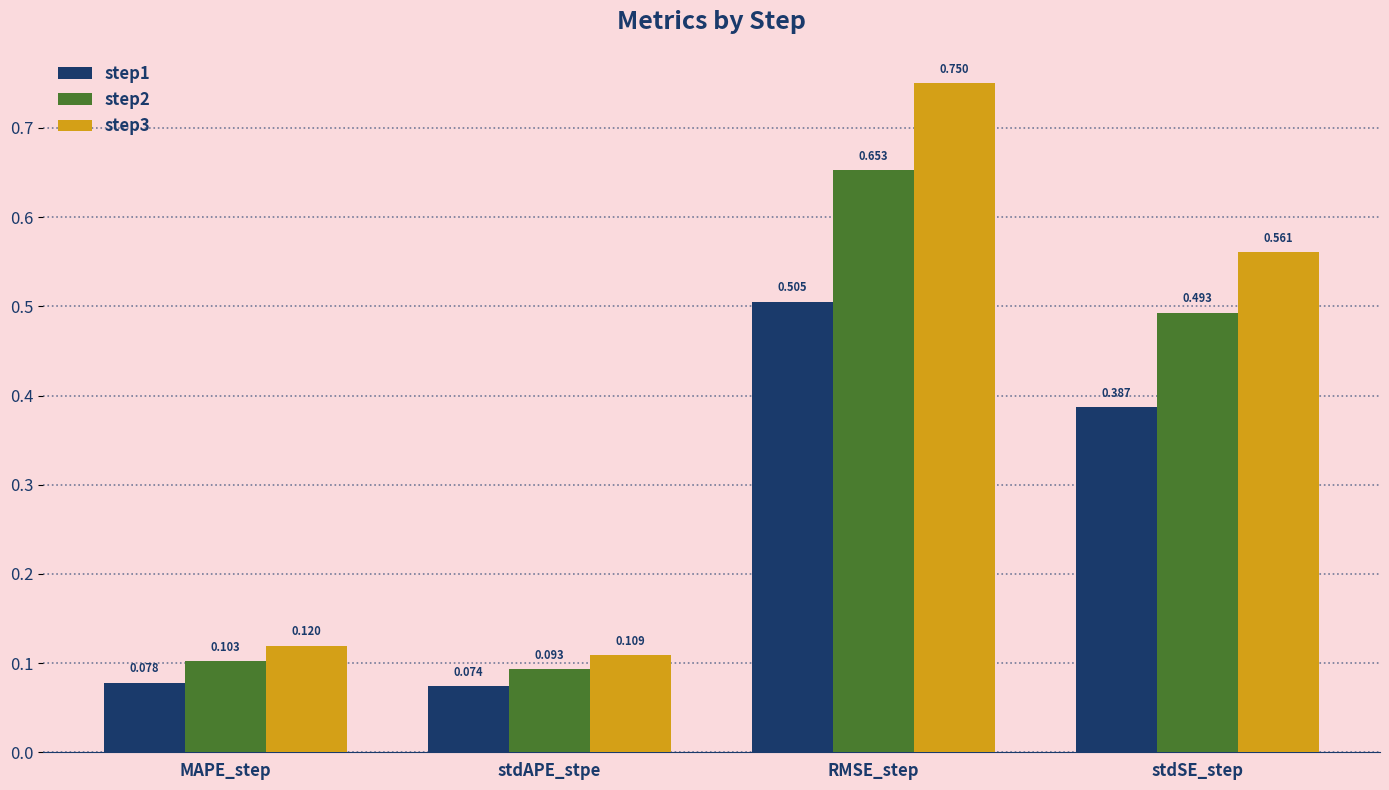

Where is step1 nearest to the value 0?

stdAPE_stpe